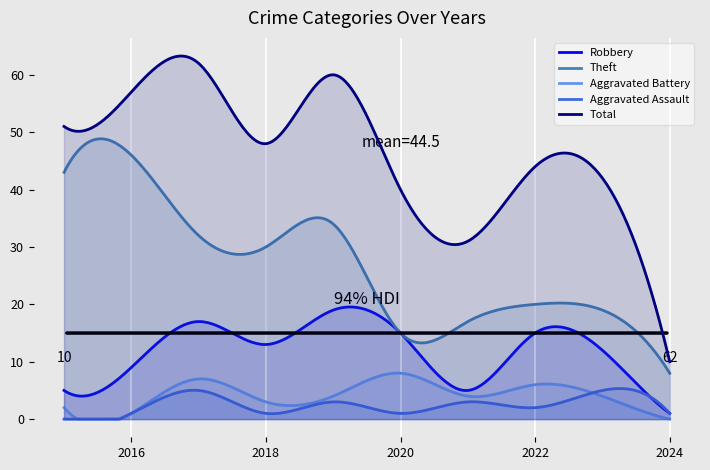

True or false: Theft and Aggravated Battery intersect in this chart.

False